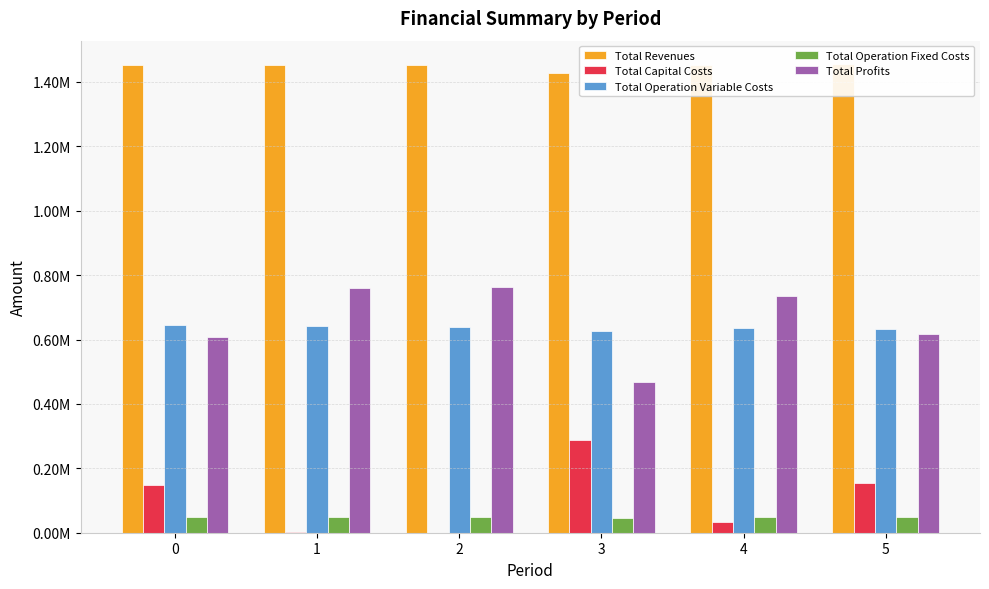

Does the chart contain stacked bars?

No